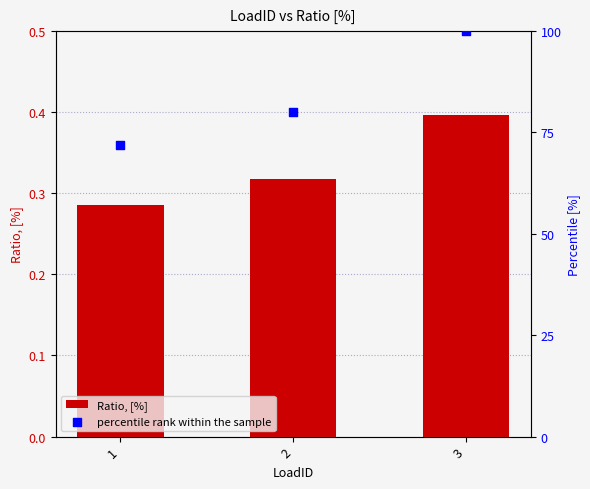

Which series has the widest spread of Y values?

percentile rank within the sample